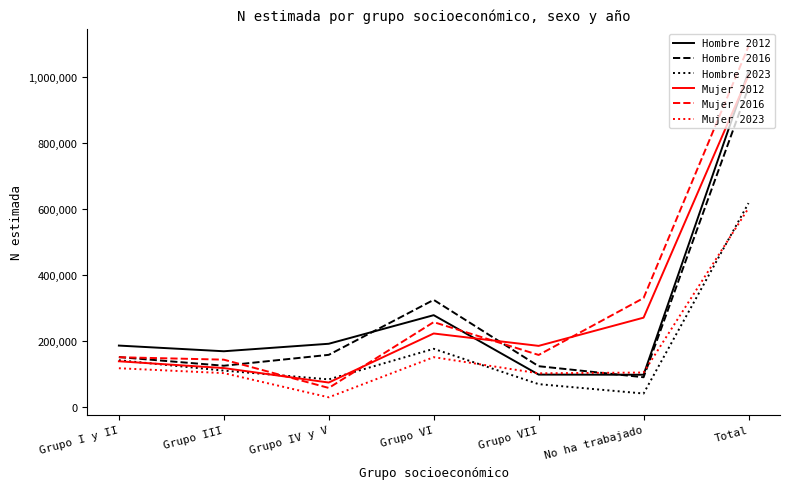

True or false: Mujer 2023 and Mujer 2016 cross at least once.

False